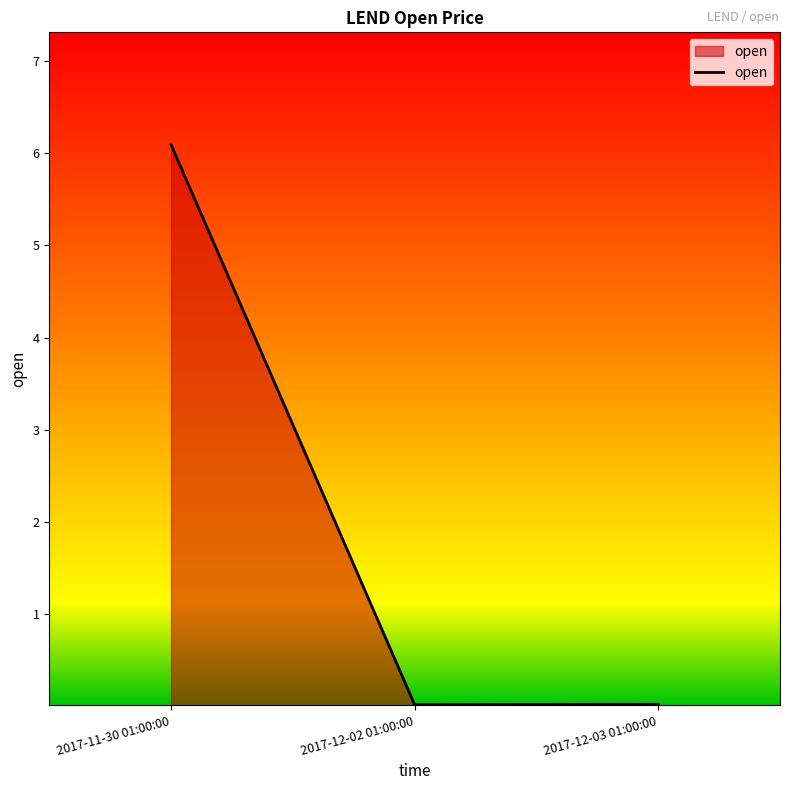

How many distinct data groups are displayed?

1